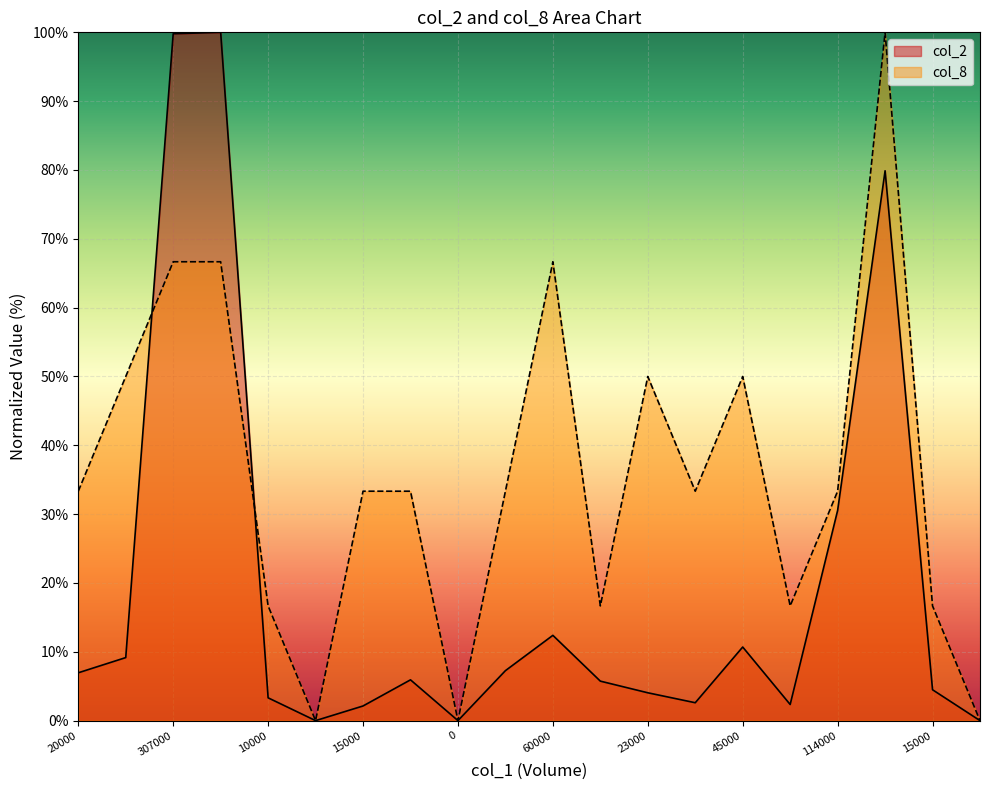

True or false: col_2 has a value of 1.6 at 13000.

False